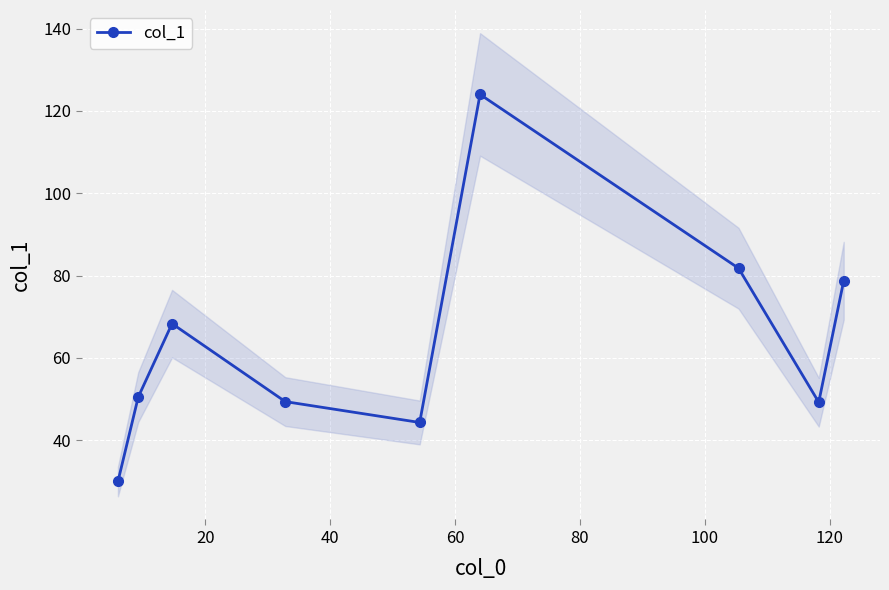

True or false: col_1 has more than 1 interior local peaks.

True